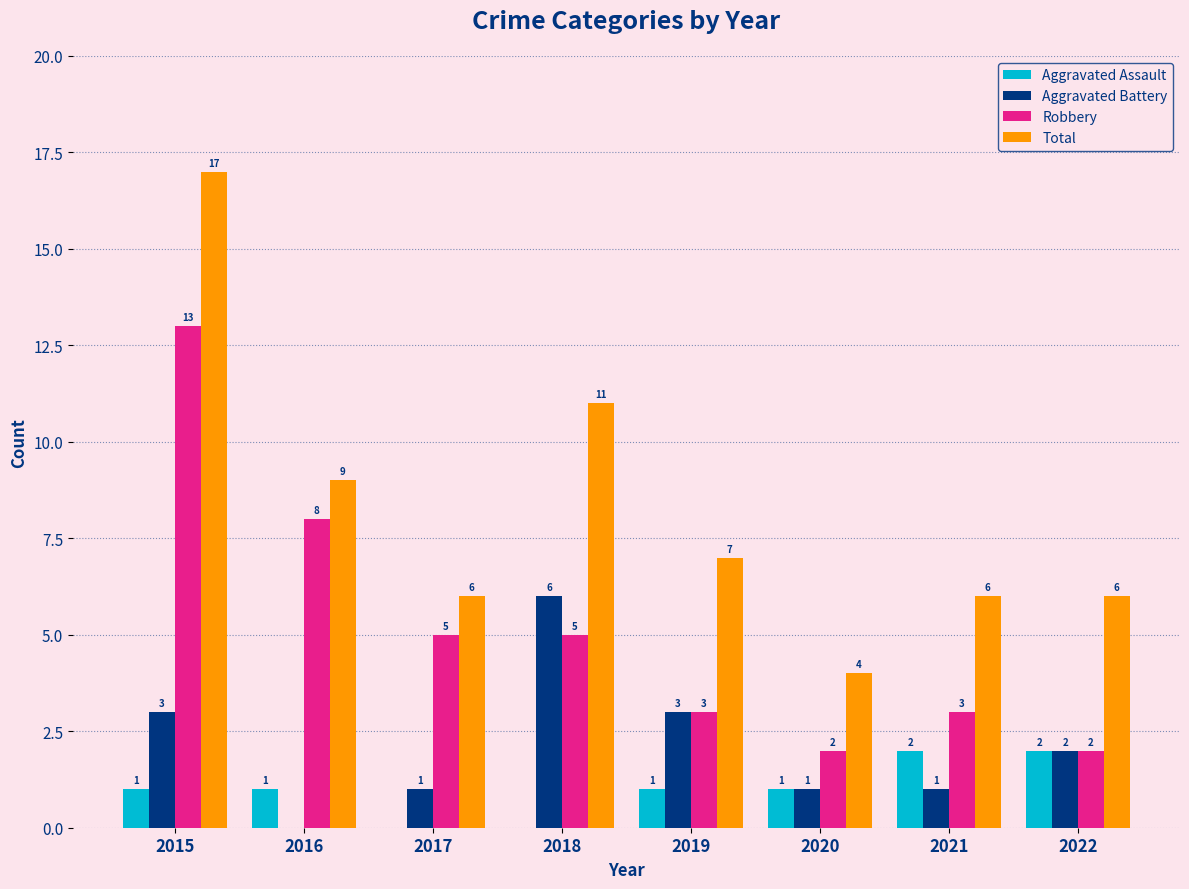

Which series changed the most between 2016 and 2022?

Robbery